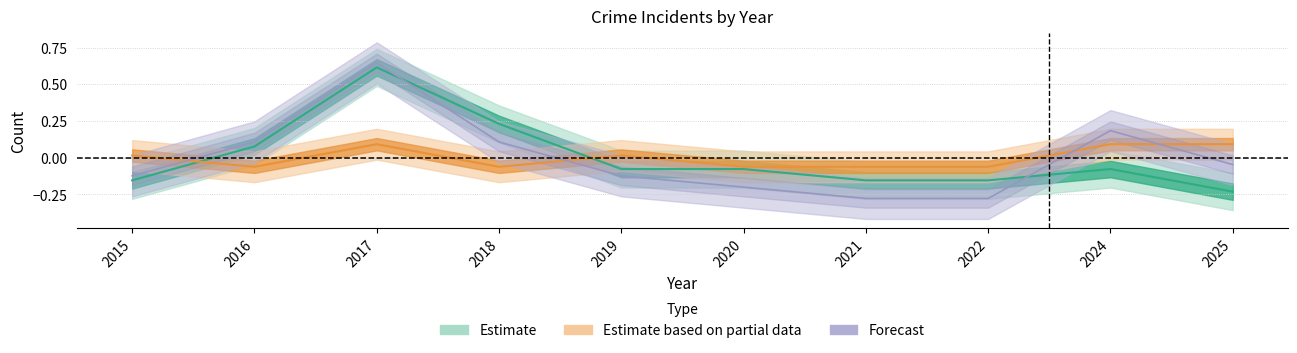

Reading left to right, list all the values displayed in this chart.

Robbery: 2015=0.0	2016=-0.1	2017=0.1	2018=-0.1	2019=0.0	2020=-0.1	2021=-0.1	2022=-0.1	2024=0.1	2025=0.1
Theft: 2015=-0.2	2016=0.1	2017=0.6	2018=0.2	2019=-0.1	2020=-0.1	2021=-0.2	2022=-0.2	2024=-0.1	2025=-0.2
Total: 2015=-0.1	2016=0.1	2017=0.6	2018=0.1	2019=-0.1	2020=-0.2	2021=-0.3	2022=-0.3	2024=0.2	2025=-0.0